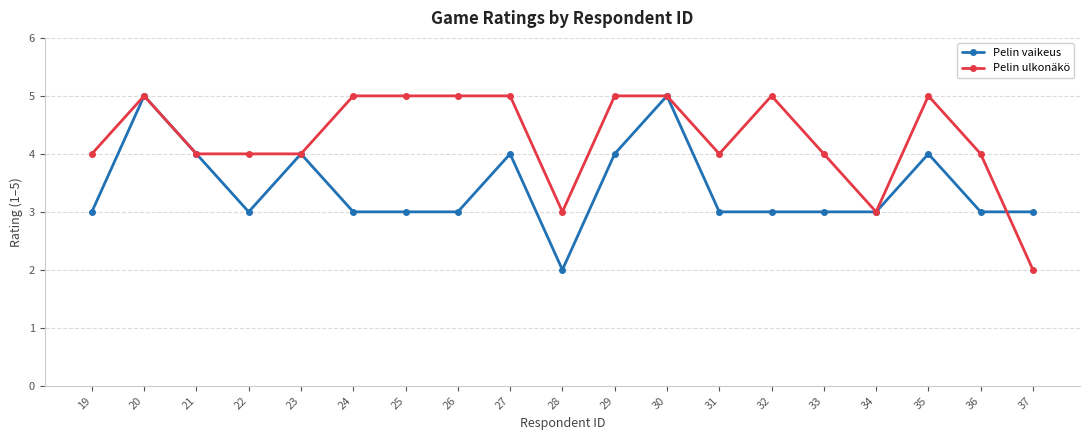

Between 32 and 36, which series saw the biggest shift?

Pelin ulkonäkö